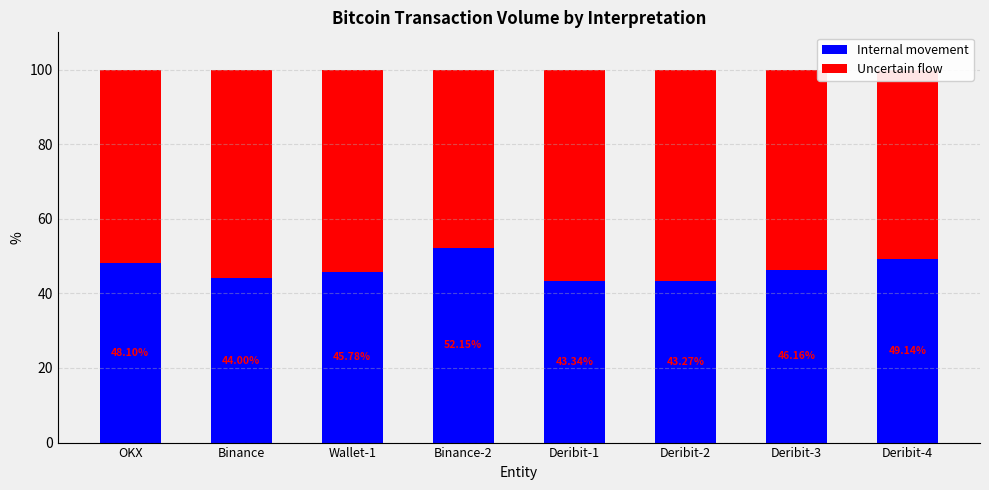

What is the average value of the Internal movement series?

46.5